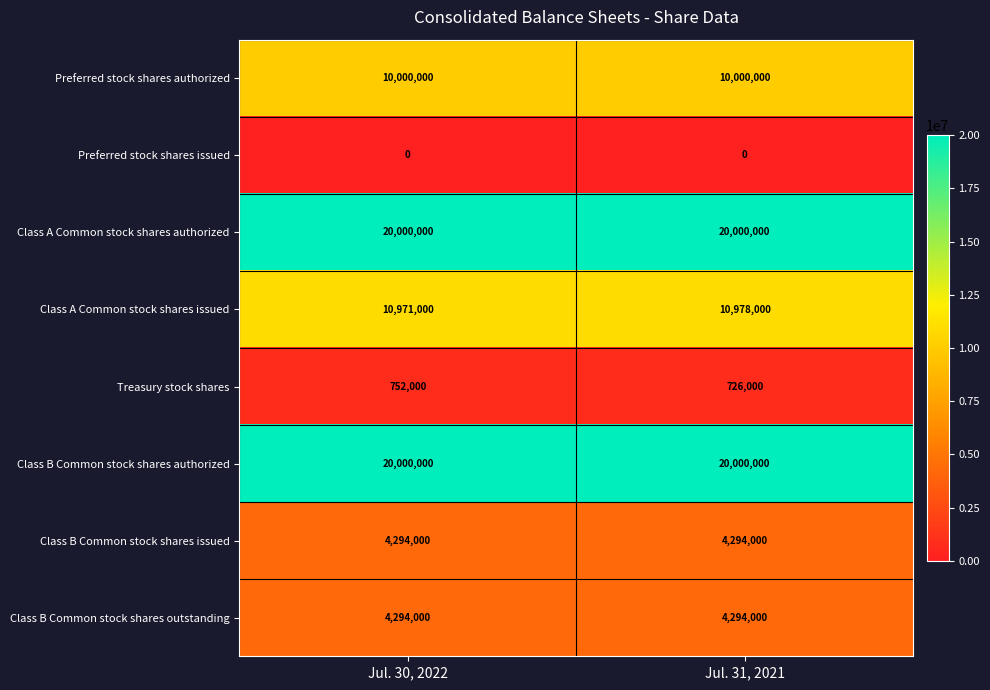

The Preferred stock shares authorized series shows 5701013 at Jul. 31, 2021. True or false?

False